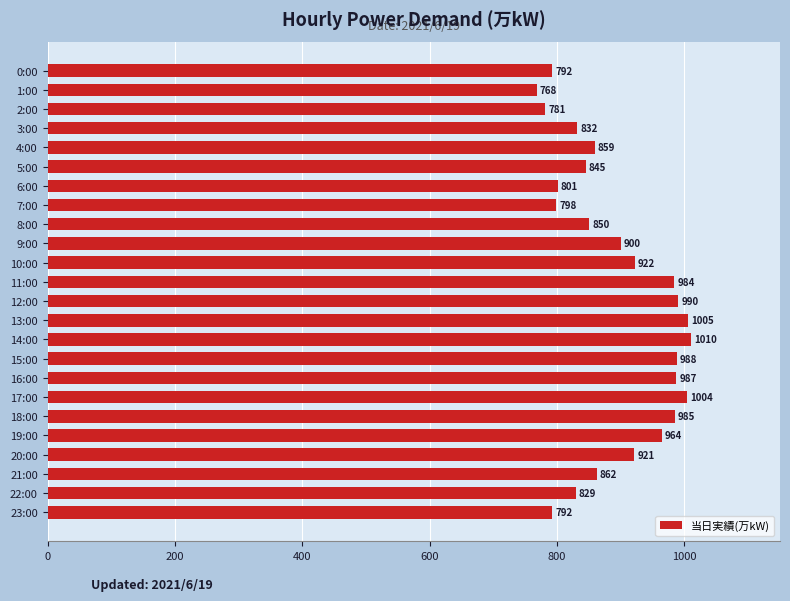

What position from the bottom is 21:00?

3